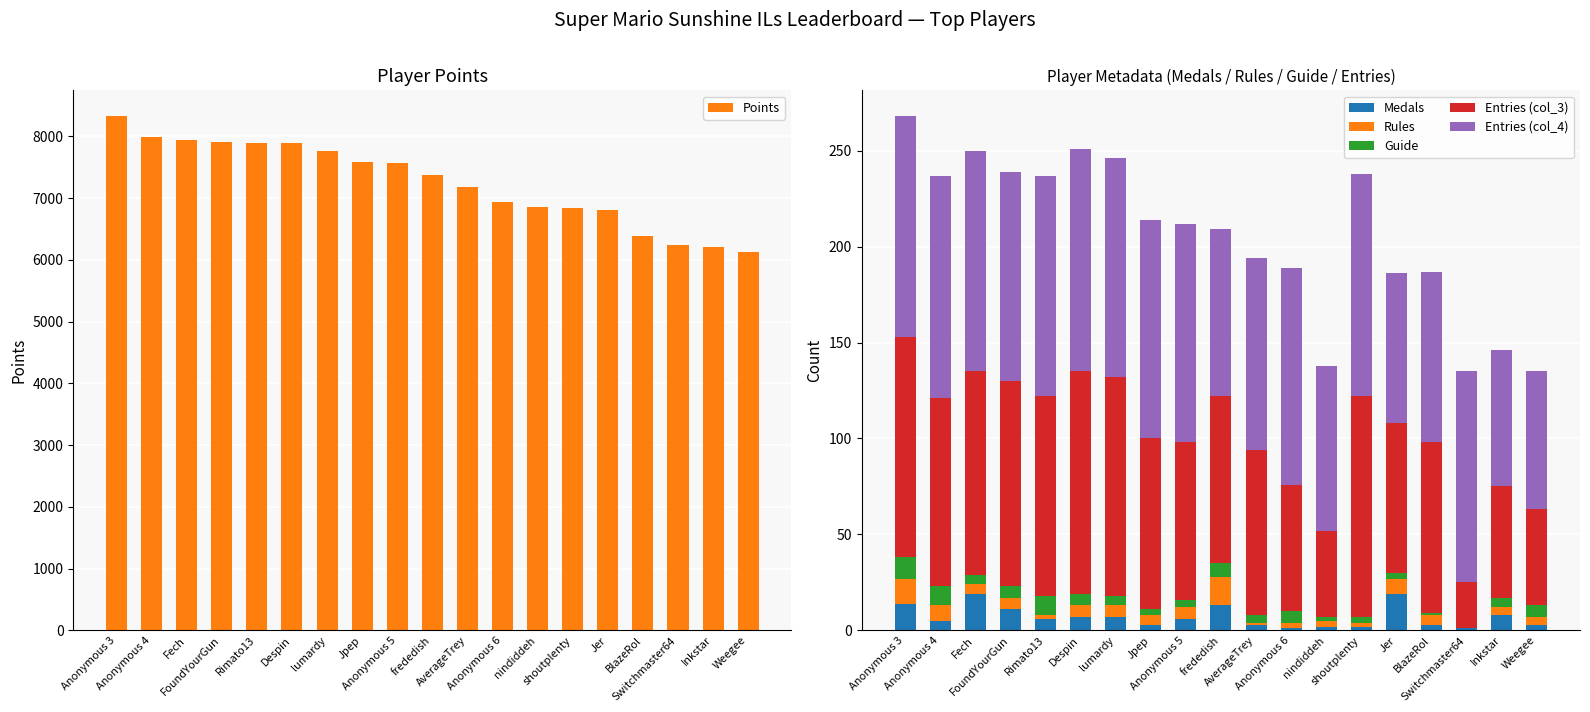

Is the value of Entries (col_4) at Anonymous 5 greater than the value of Points at Anonymous 6?

No